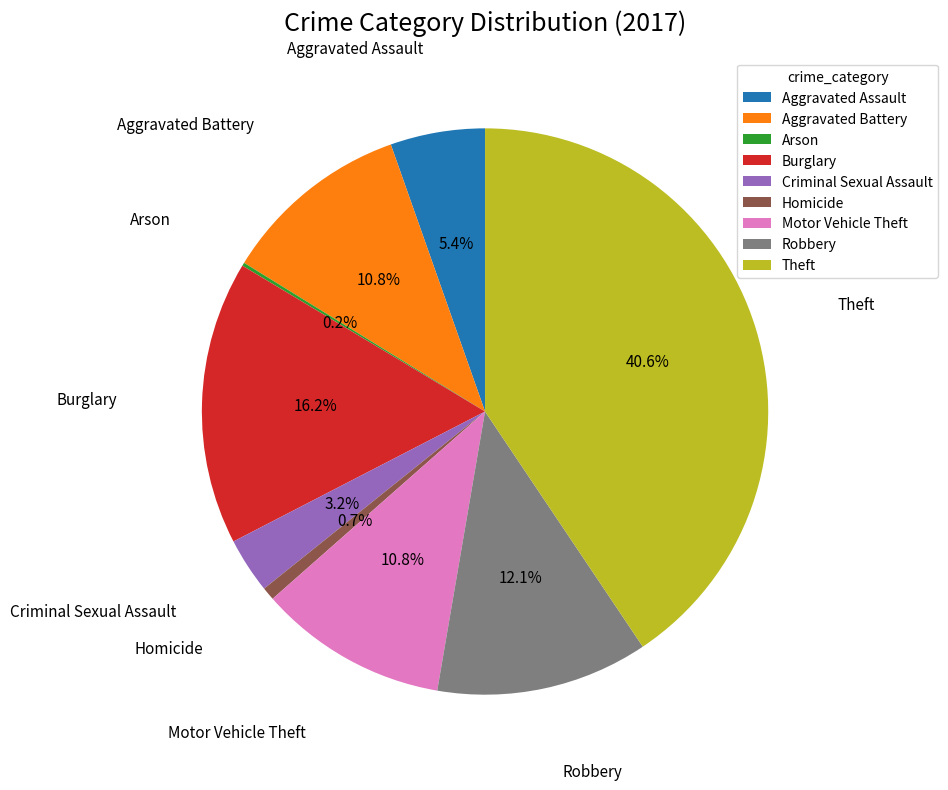

To the nearest percent, what portion does Homicide represent?

1%